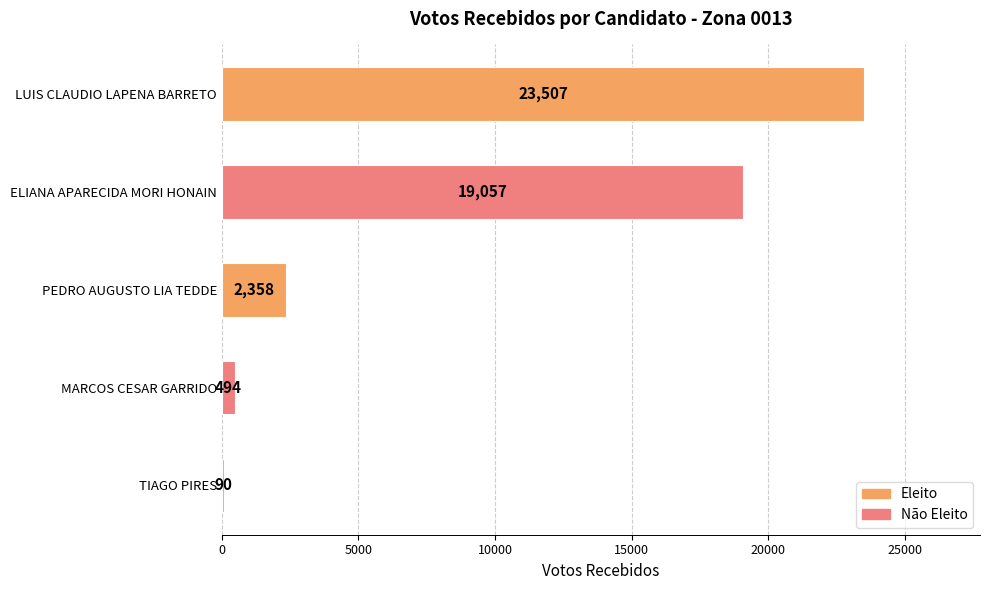

Is it true that the value at ELIANA APARECIDA MORI HONAIN is 19057?

True